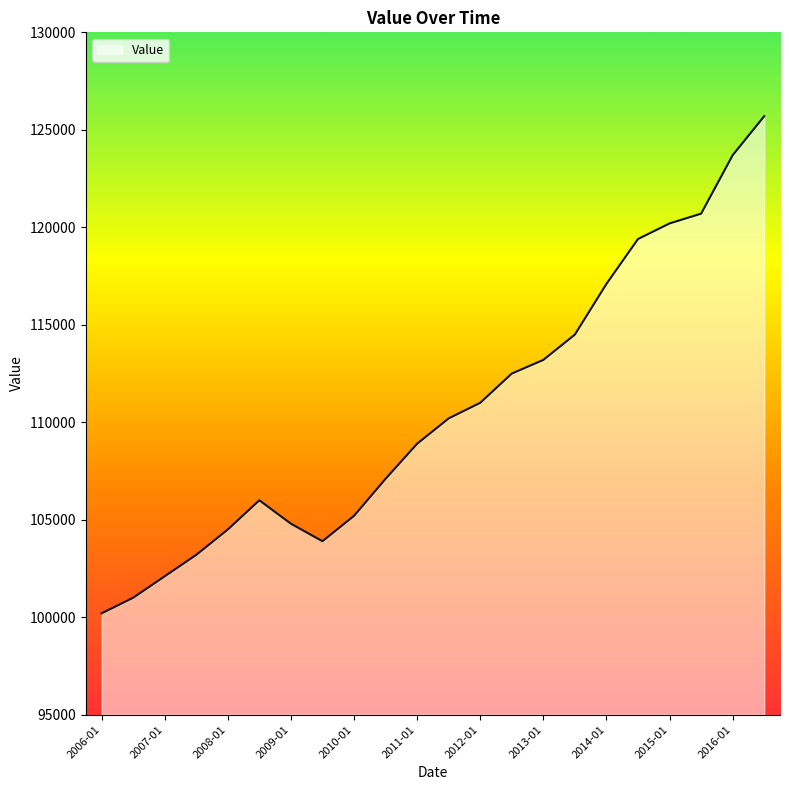

Reading left to right, list all the values displayed in this chart.

100200	101000	102100	103200	104500	106000	104800	103900	105200	107100	108900	110200	111000	112500	113200	114500	117100	119400	120200	120700	123700	125700